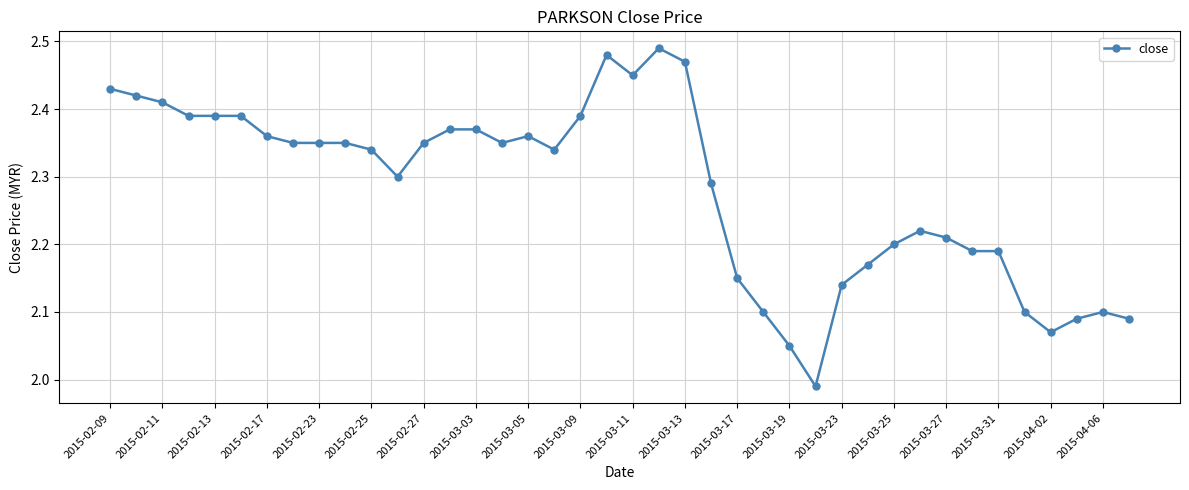

True or false: the data has more than 1 interior local peaks.

True